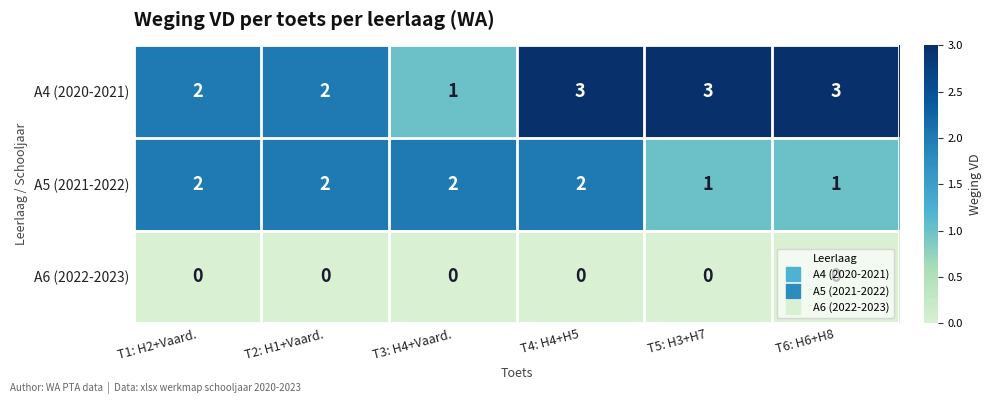

What is the sum of all A4 (2020-2021) values?

14